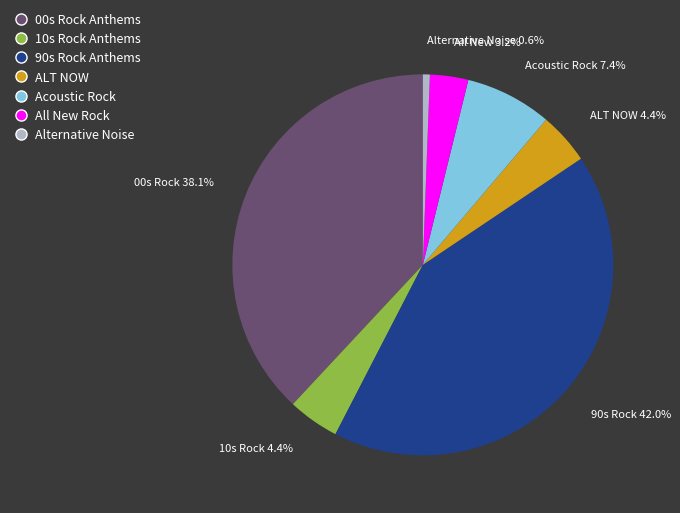

To the nearest percent, what is the combined percentage of All New Rock and 90s Rock Anthems?

45%